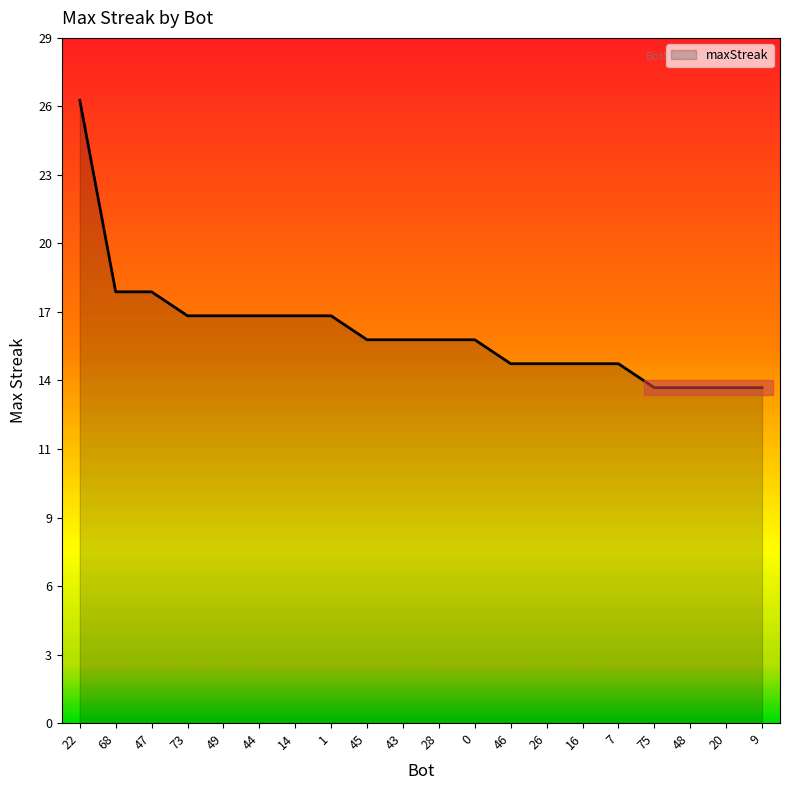

List the labels in order of value, largest first.

22, 68, 47, 73, 49, 44, 14, 1, 45, 43, 28, 0, 46, 26, 16, 7, 75, 48, 20, 9